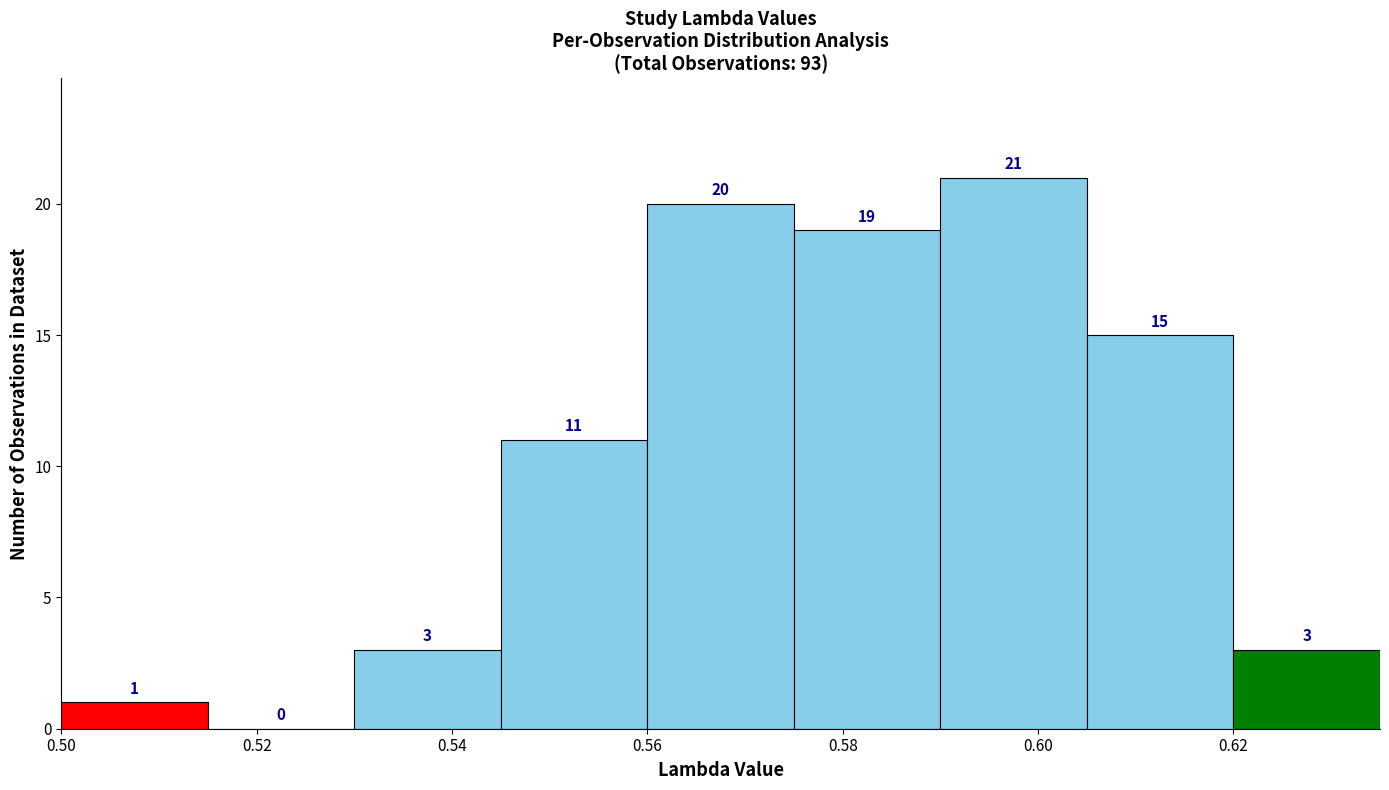

Over which range of the x-axis is the bar tallest?

0.590 to 0.605